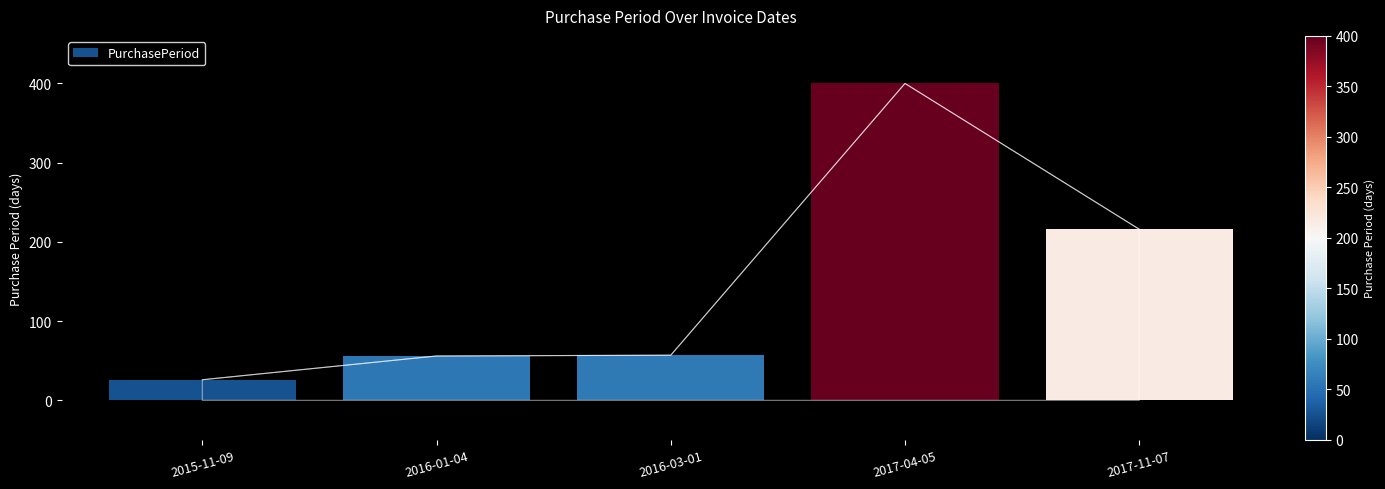

The value at 2016-01-04 is 56. True or false?

True